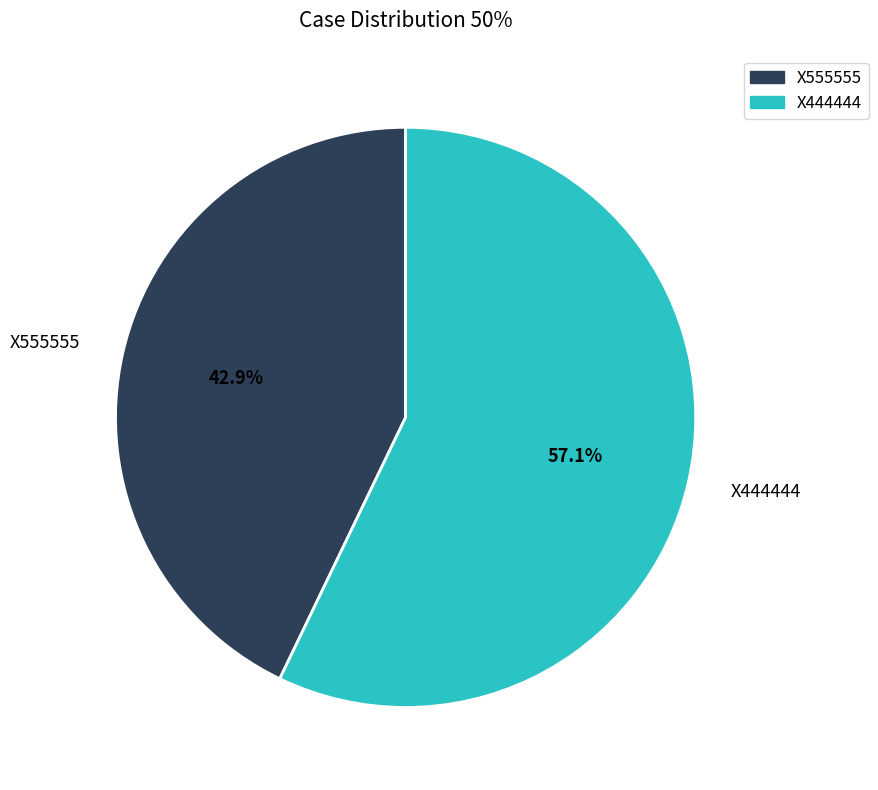

Count the number of slices in the pie.

2